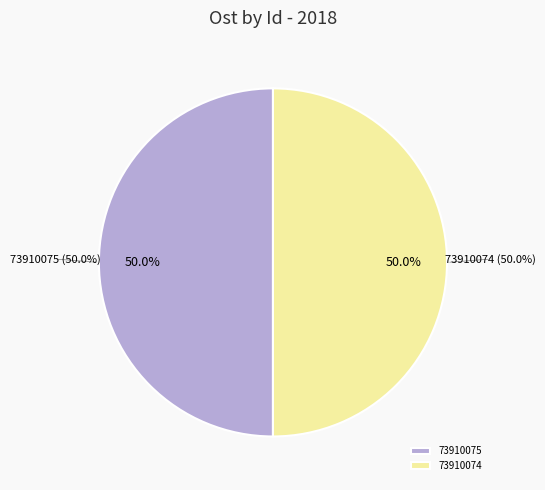

To the nearest percent, what is the average slice percentage?

50%